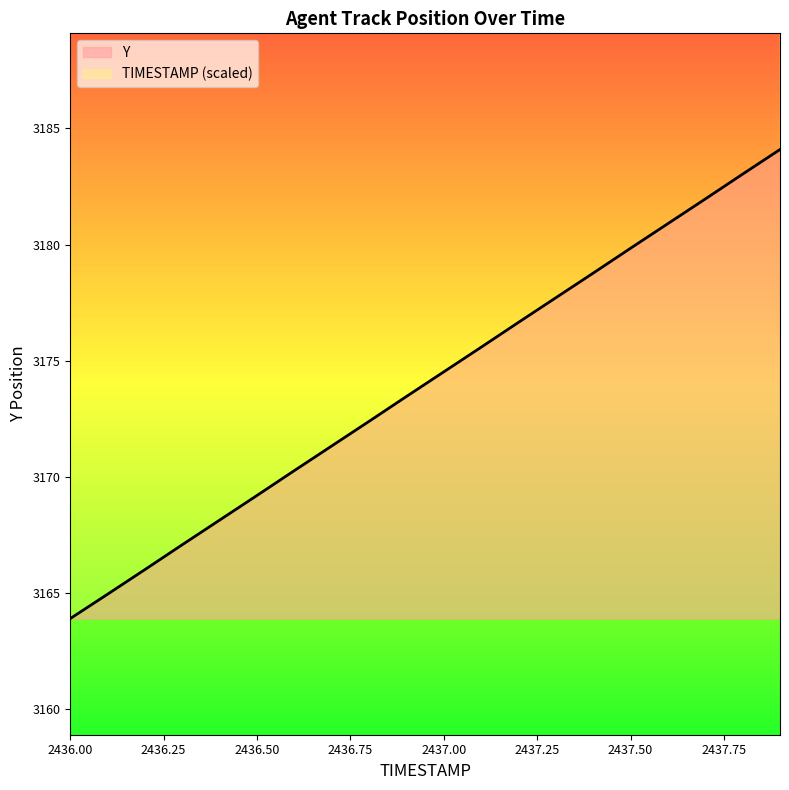

What is the difference between the maximum and minimum values in the TIMESTAMP (scaled) series?

2.5